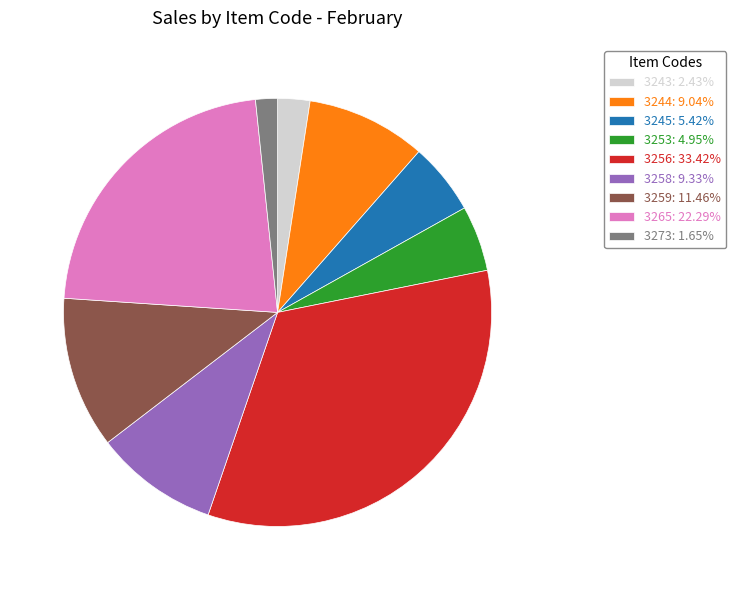

True or false: 3258 accounts for 22% of the total.

False